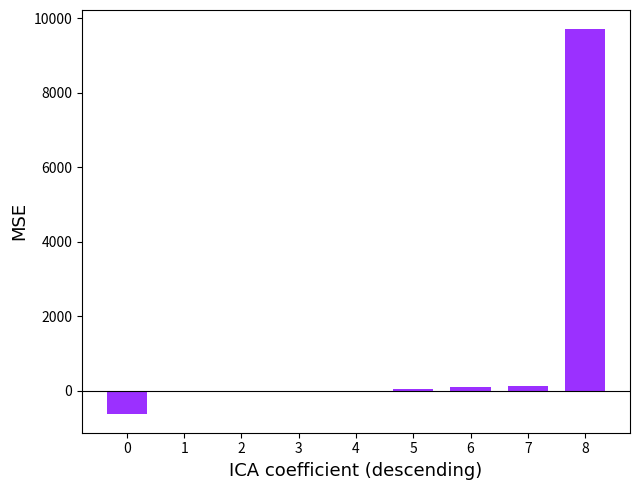

What is the maximum value shown in the chart?

9703.4